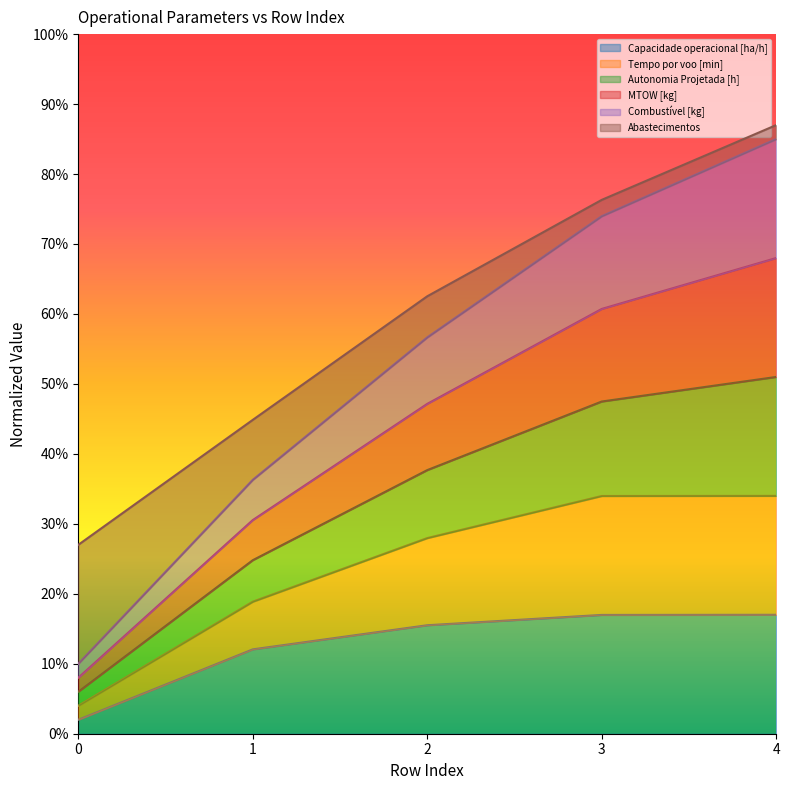

The value of MTOW [kg] at 2 is 0.2. True or false?

False